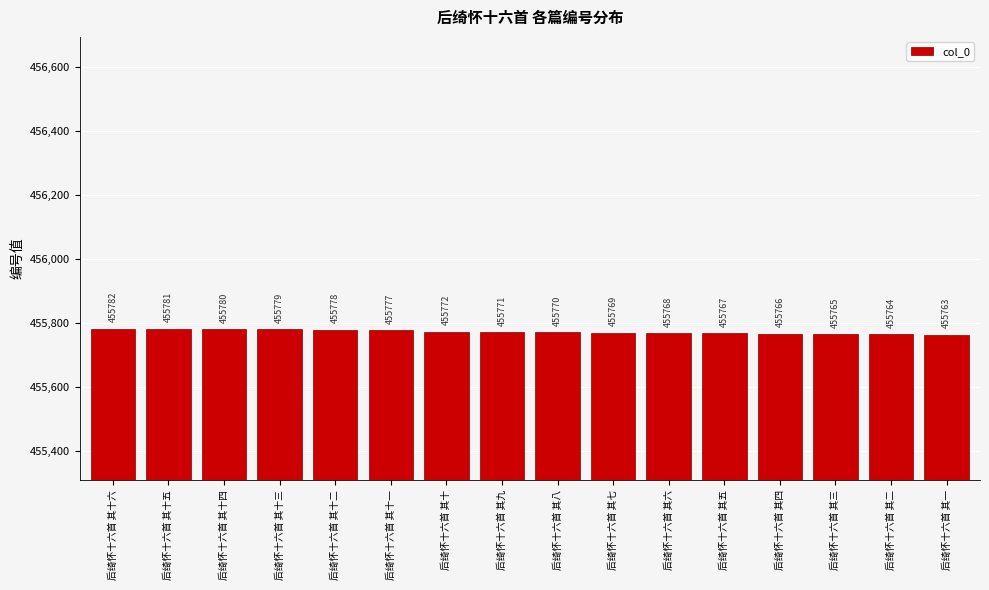

How many bars are there in total?

16